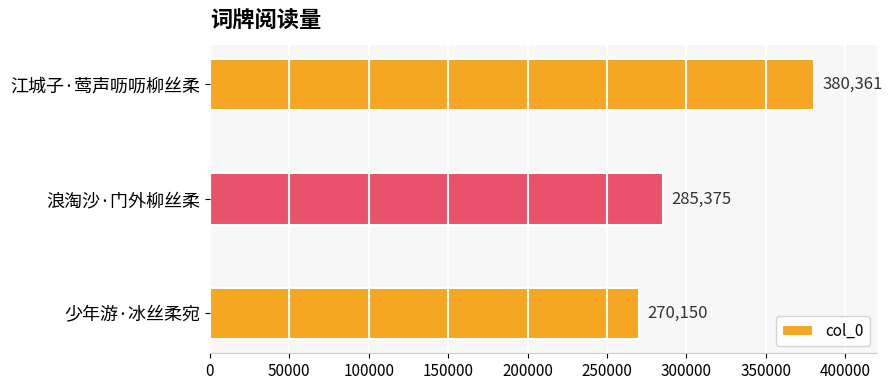

Is it true that the value at 江城子·莺声呖呖柳丝柔 is 200639?

False